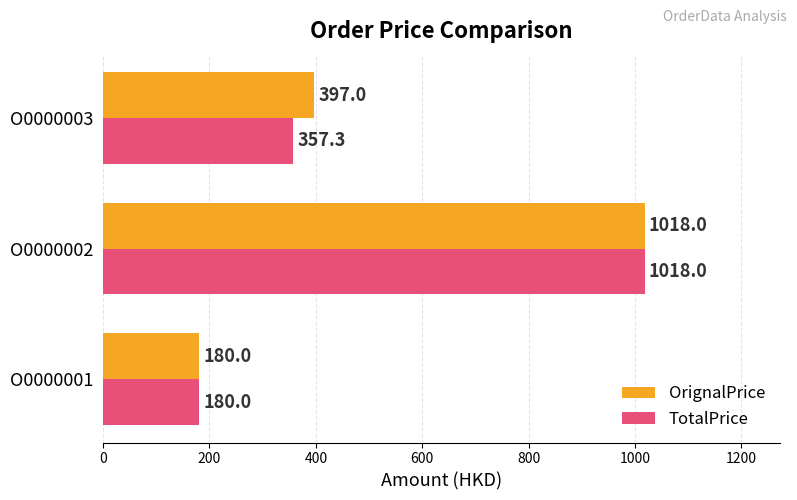

The value of TotalPrice at O0000003 is 357.3. True or false?

True